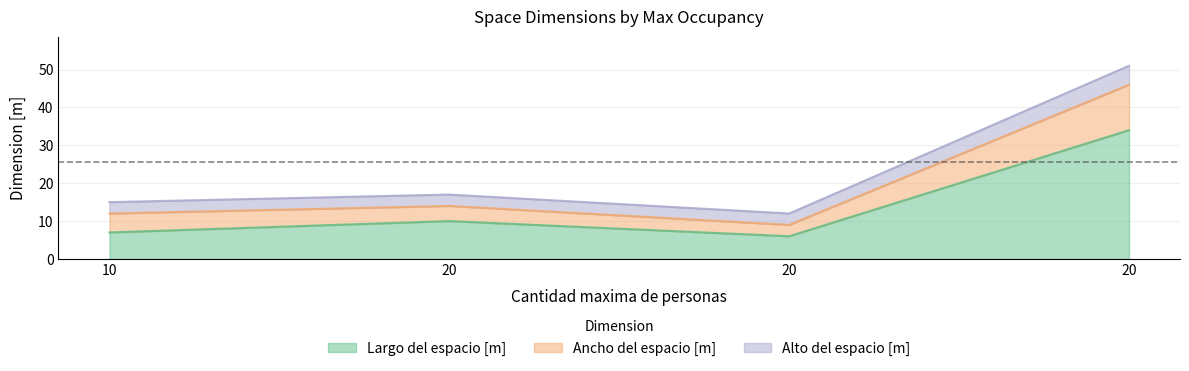

What are all the series names shown in the legend?

Largo del espacio [m], Ancho del espacio [m], Alto del espacio [m]